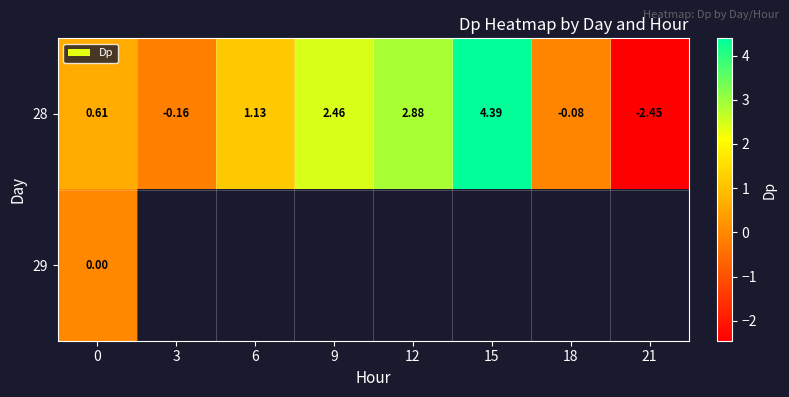

How many data points in 28 are above 1?

4